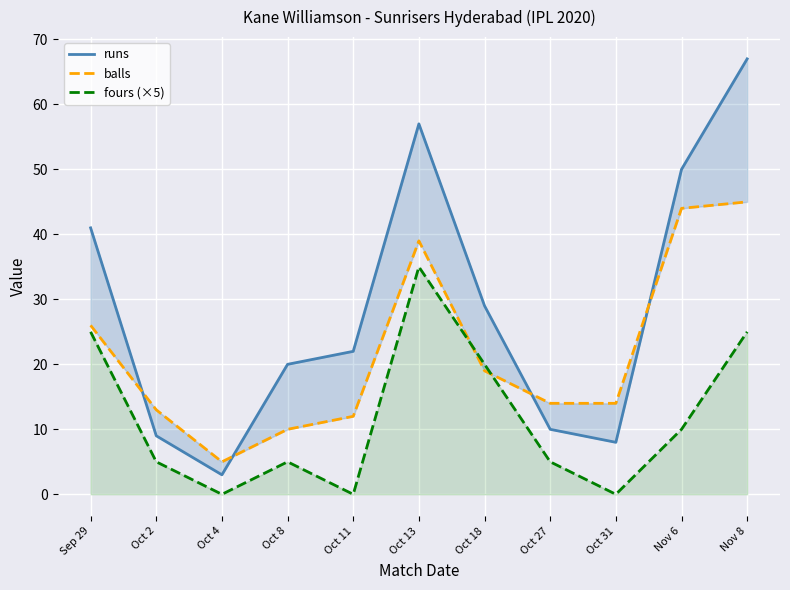

Rank the series at Oct 8 from highest to lowest value.

runs, balls, fours (×5)